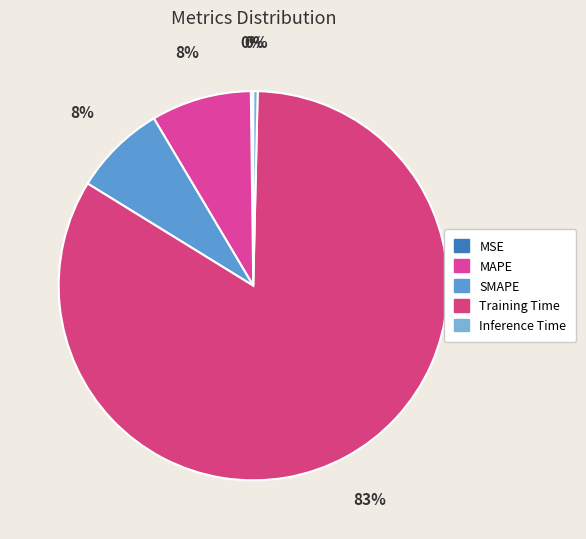

Rank the categories by value from highest to lowest.

Training Time, MAPE, SMAPE, Inference Time, MSE